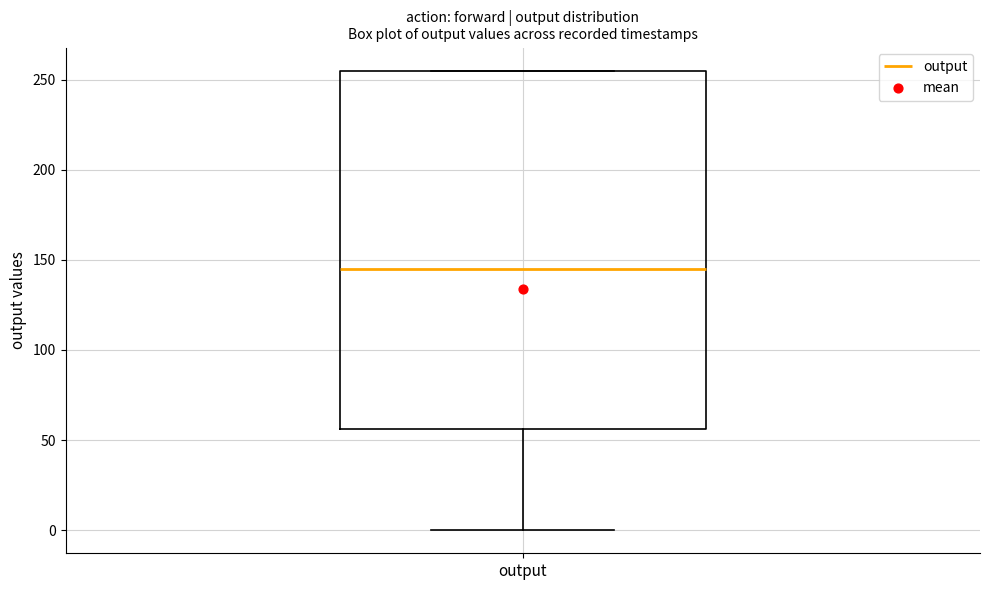

Where does the lower whisker of the box for output end on the y-axis? The values are not printed on the chart, so give them approximately, as read against the axis.

0